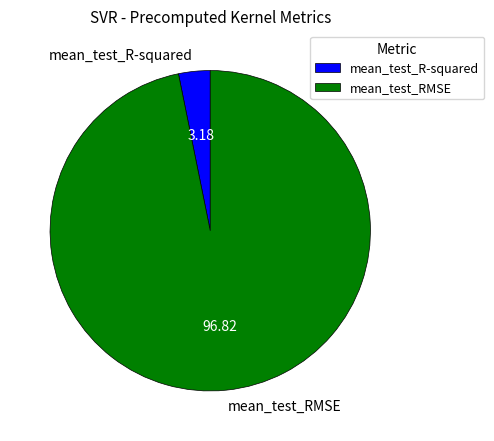

Which has a higher value, mean_test_RMSE or mean_test_R-squared?

mean_test_RMSE